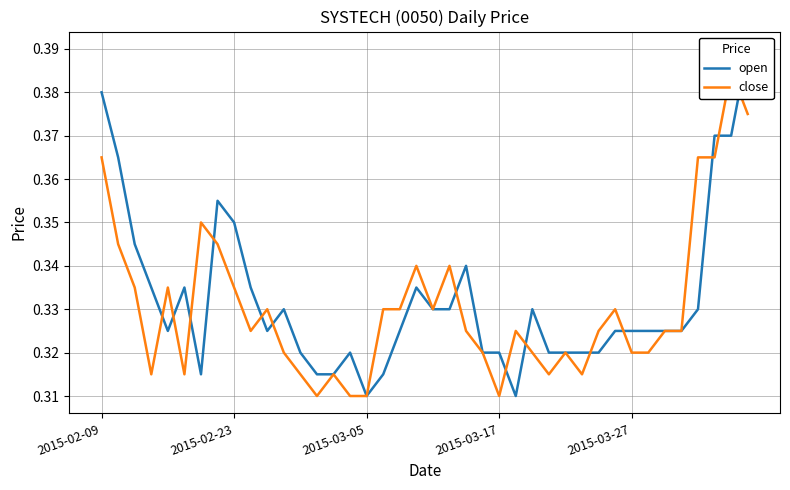

What is the total value across all series at 14?

0.6